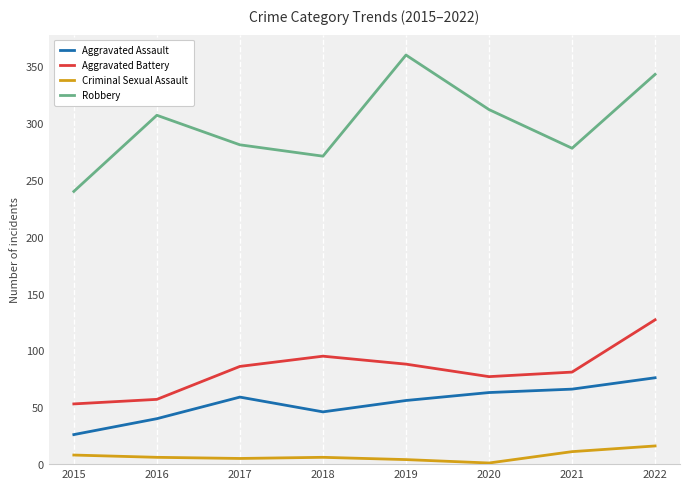

At how many categories does at least one series exceed 325?

2